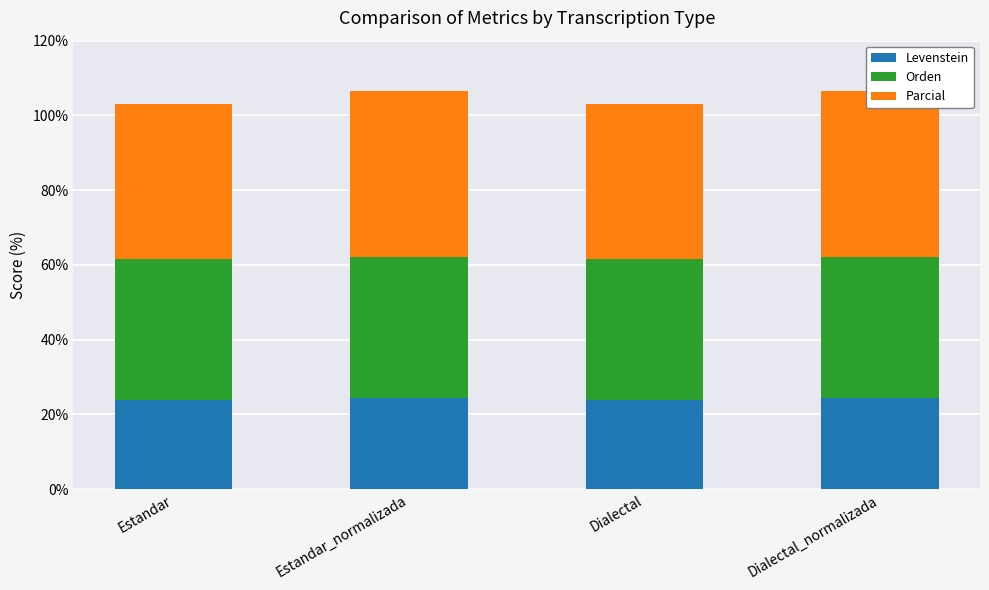

What is the minimum value for Levenstein?

23.9